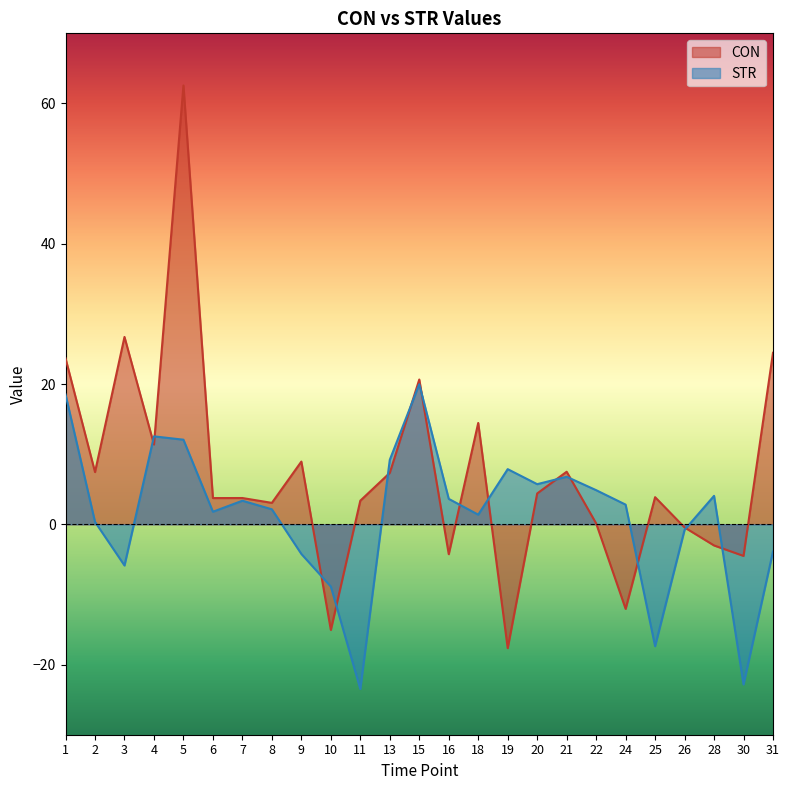

What are all the series names shown in the legend?

CON, STR